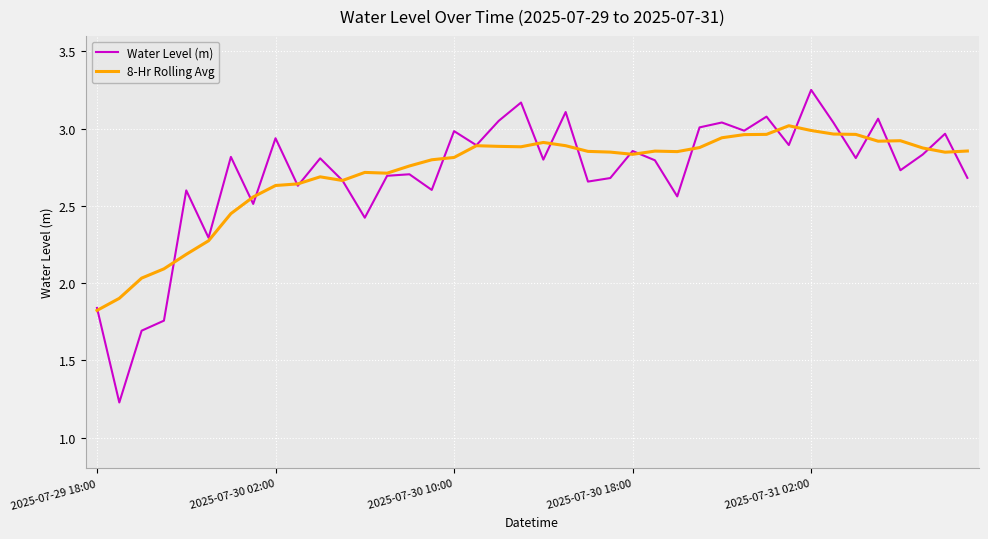

How many series are shown in this chart?

2